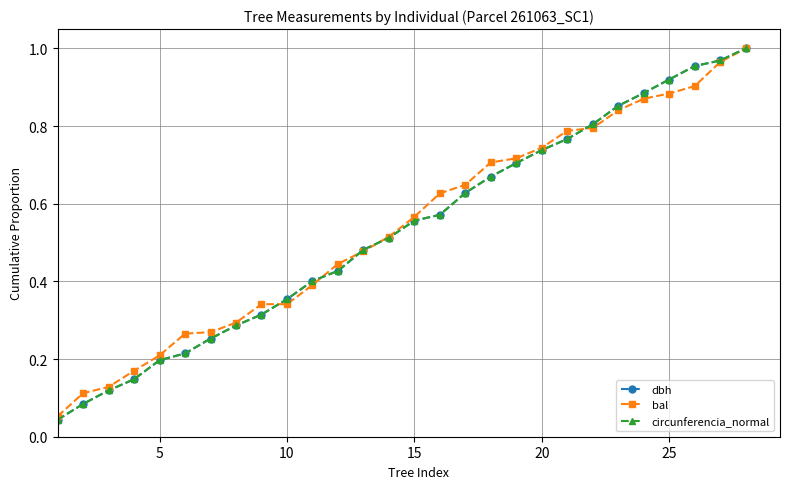

Is it true that bal equals 0.1 at 10?

False